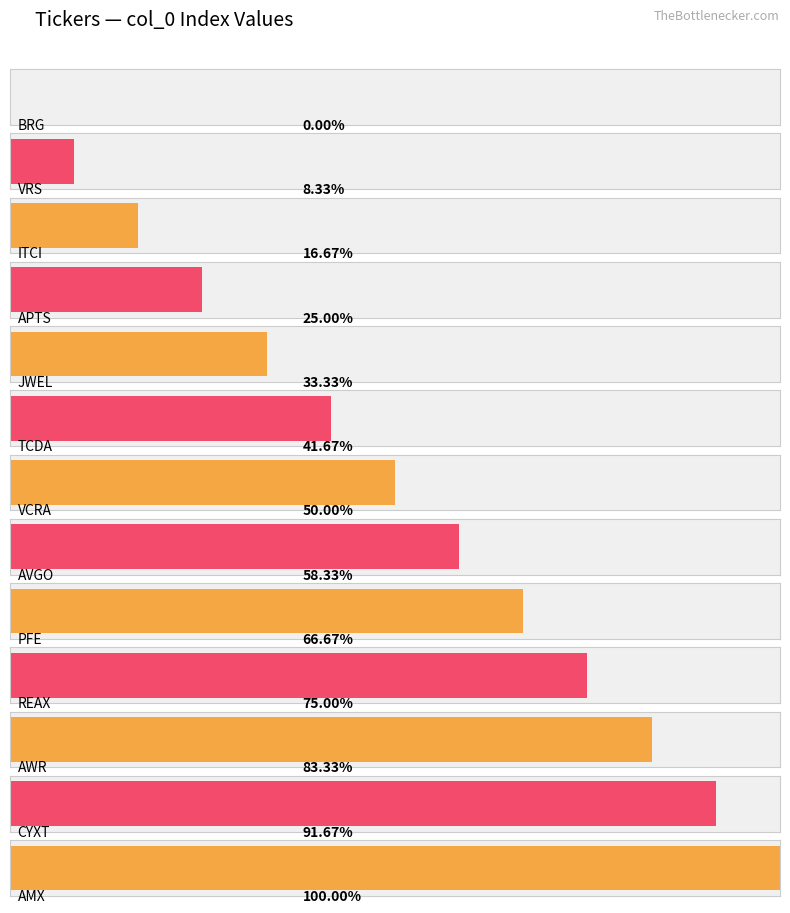

The chart shows a value of 1 at VRS. True or false?

True